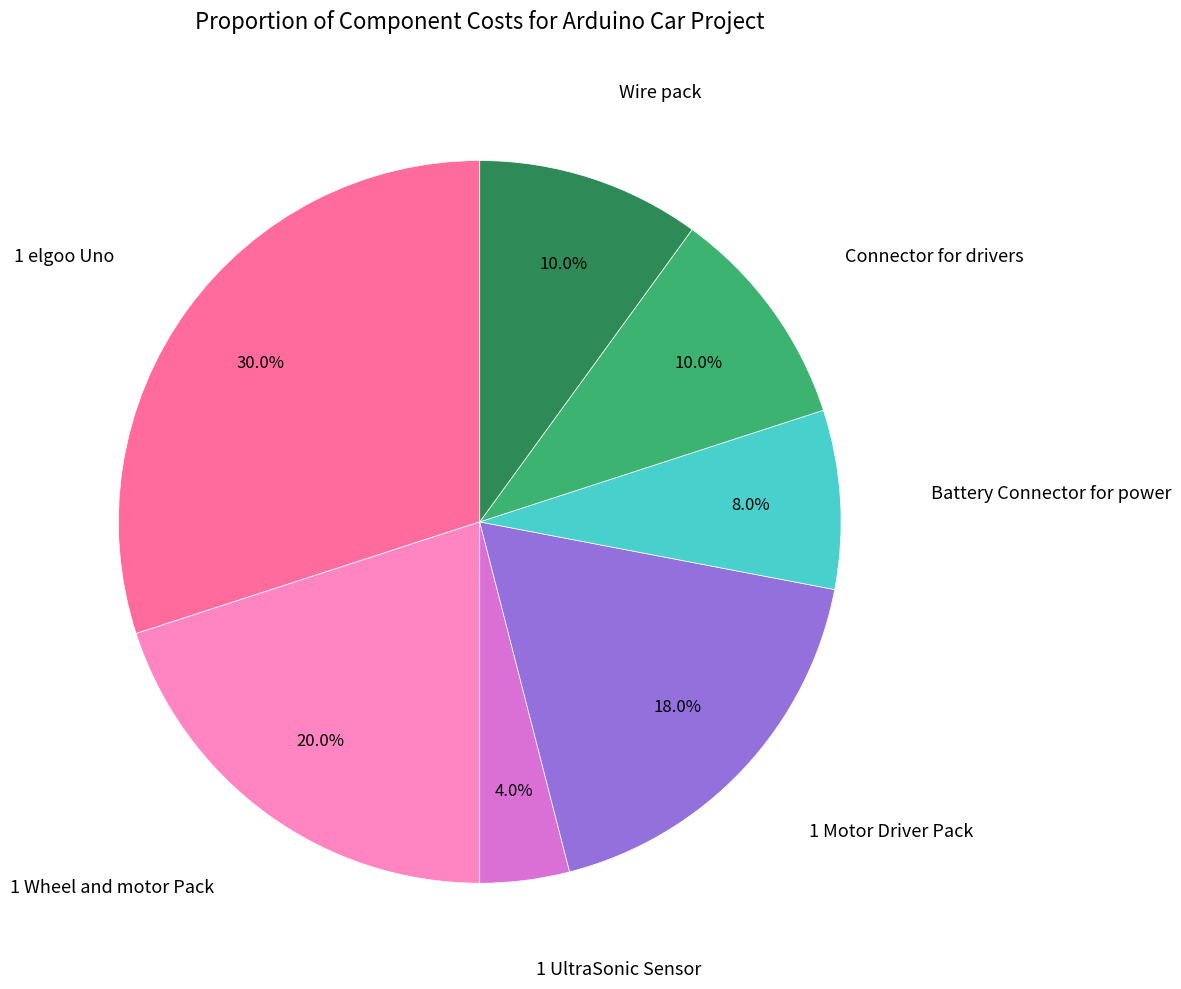

Does any single category account for the majority?

No